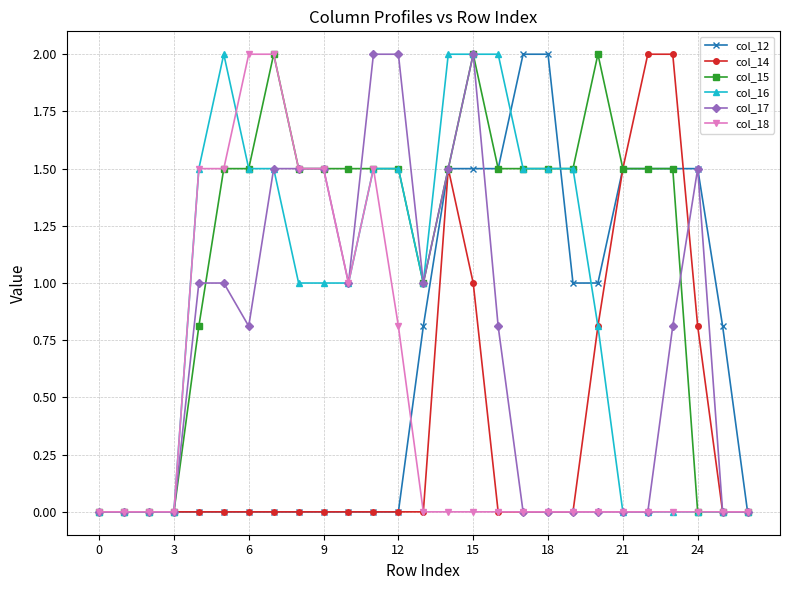

True or false: col_15 has more than 0 points higher than both neighbors.

True